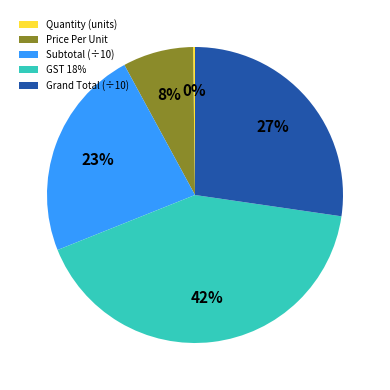

Is the sum of Subtotal (÷10) and GST 18% greater than half?

Yes